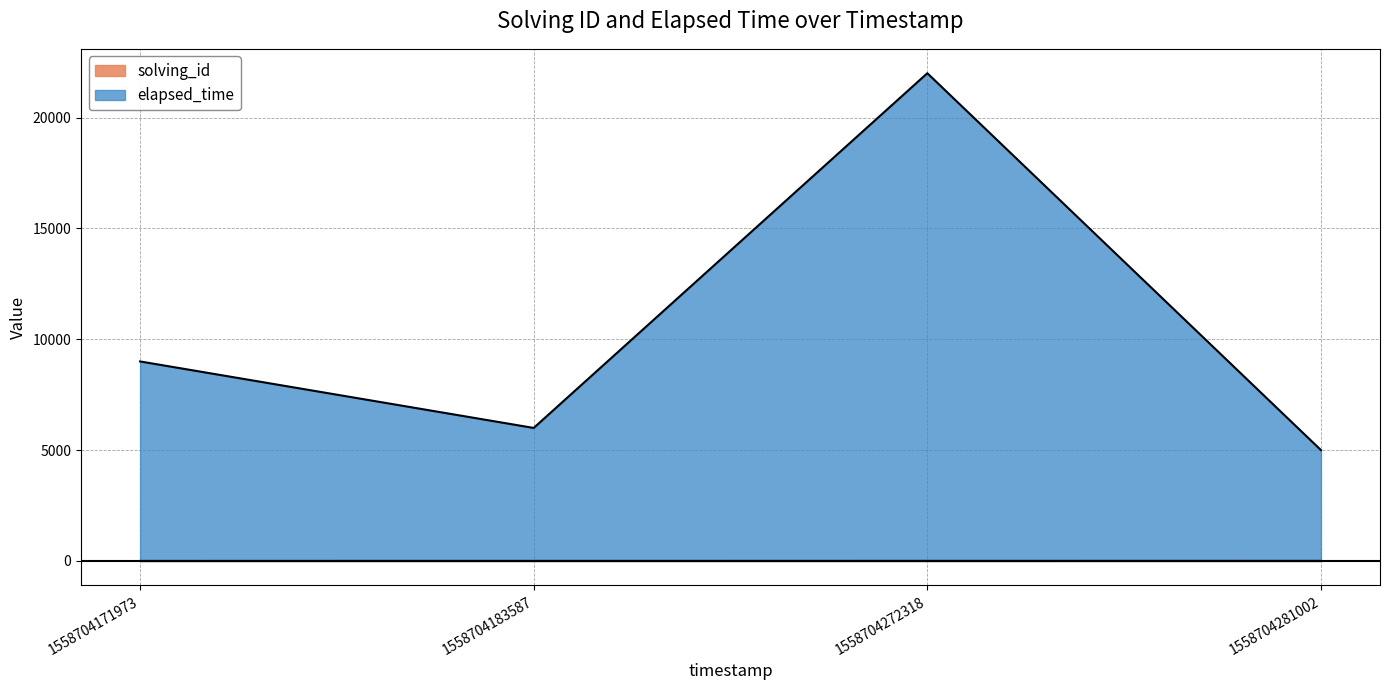

True or false: solving_id and elapsed_time cross at least once.

False